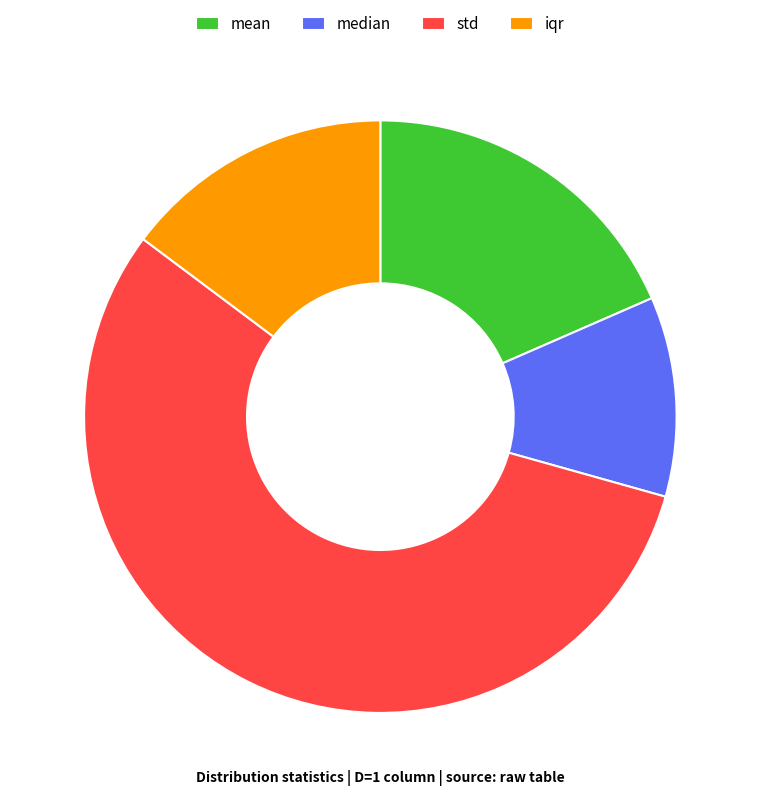

Combined, do mean and std account for over 50%?

Yes